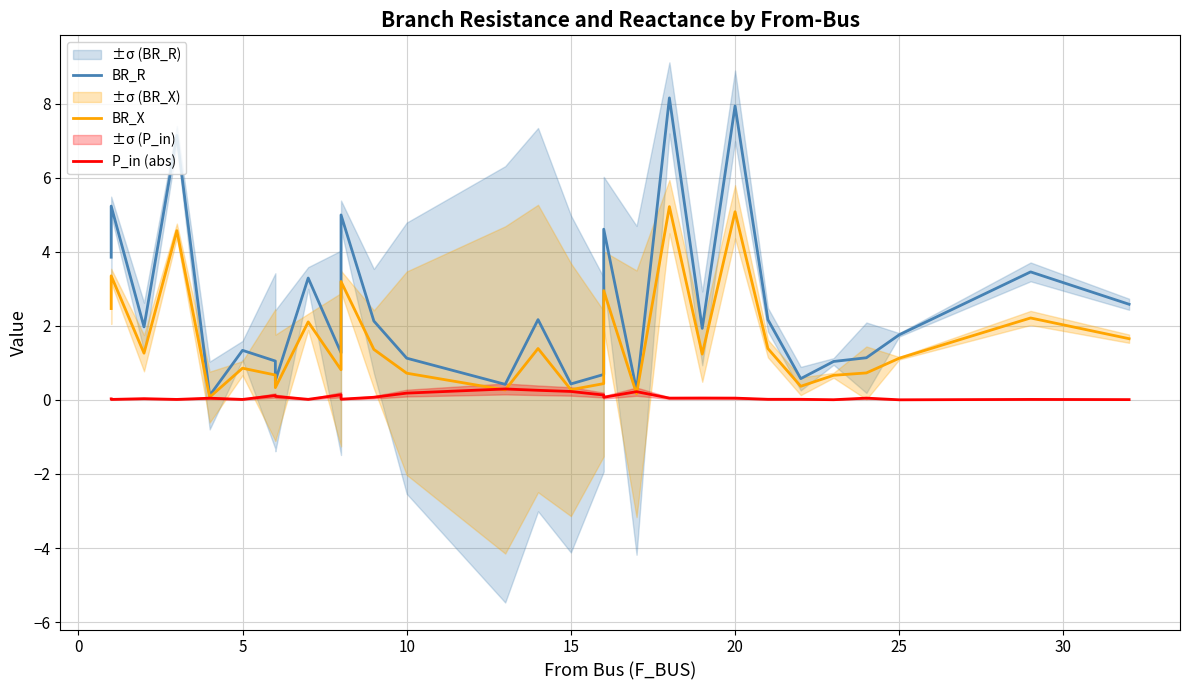

How many data points in BR_X are above 1?

16